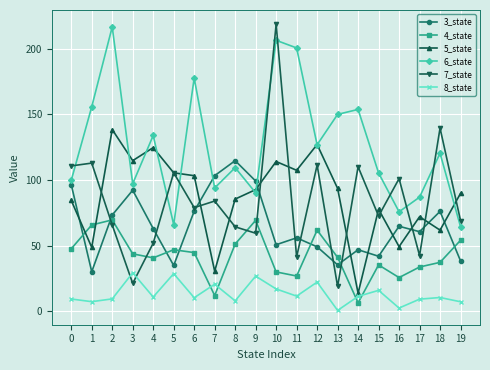

How many values in the 3_state series exceed 63?

10